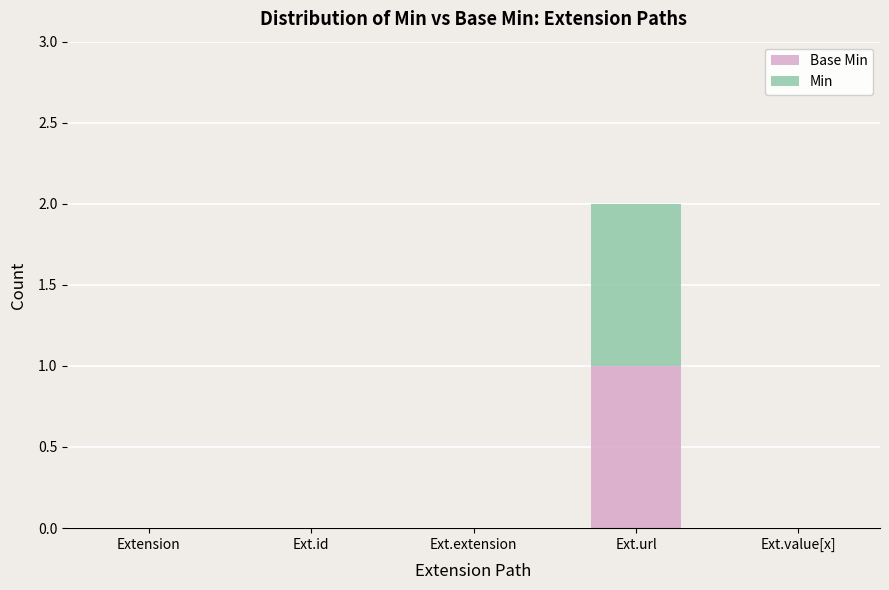

At which category is the sum across all series the highest?

Ext.url